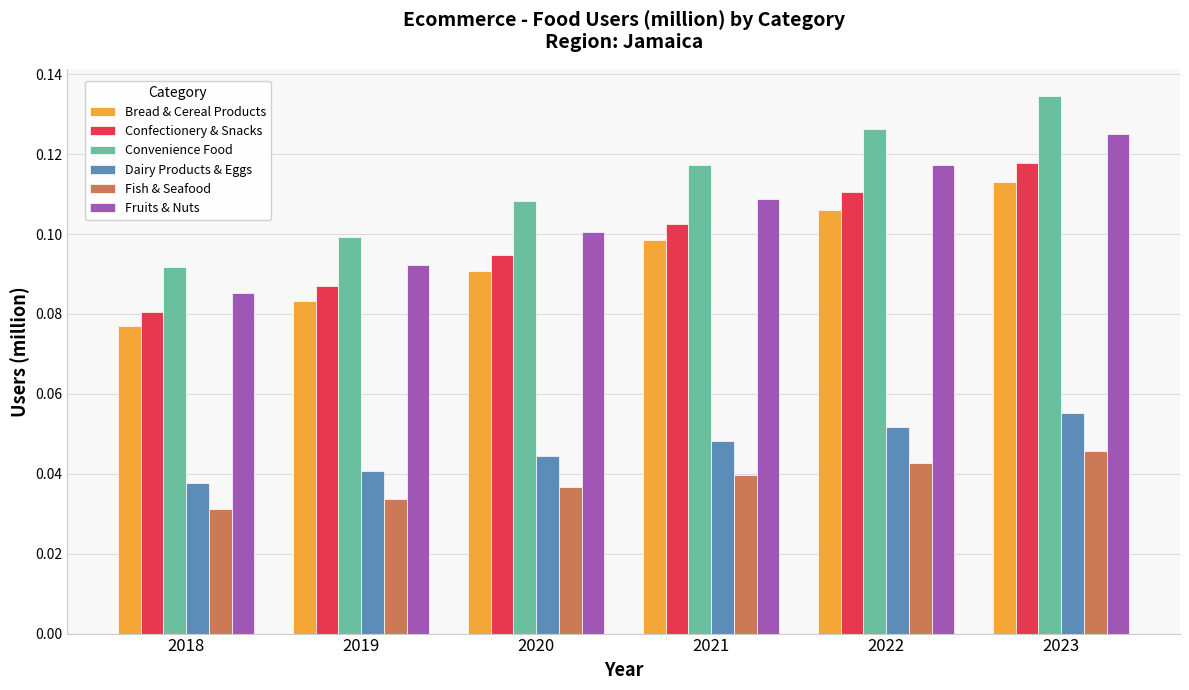

At which label is Fish & Seafood closest to 0?

2018